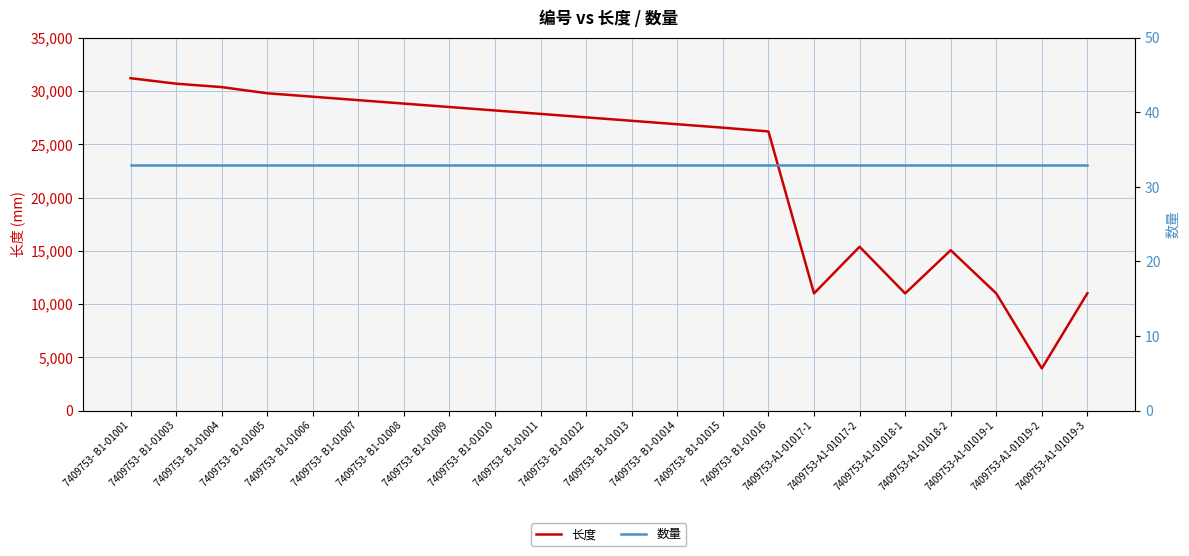

What is the difference between the maximum and second lowest values in the 长度 series?

20206.3